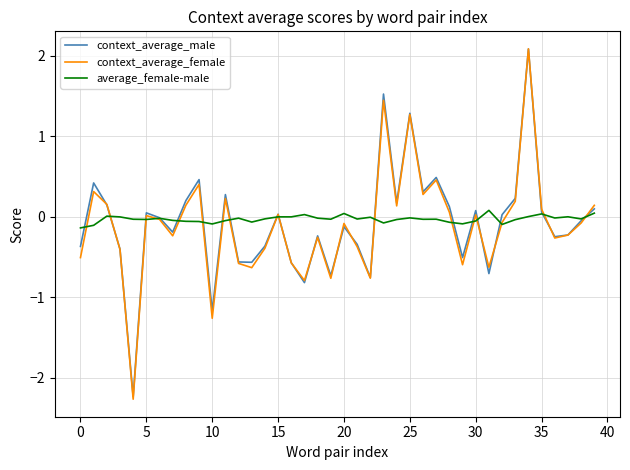

Which series has the widest spread of values?

context_average_female